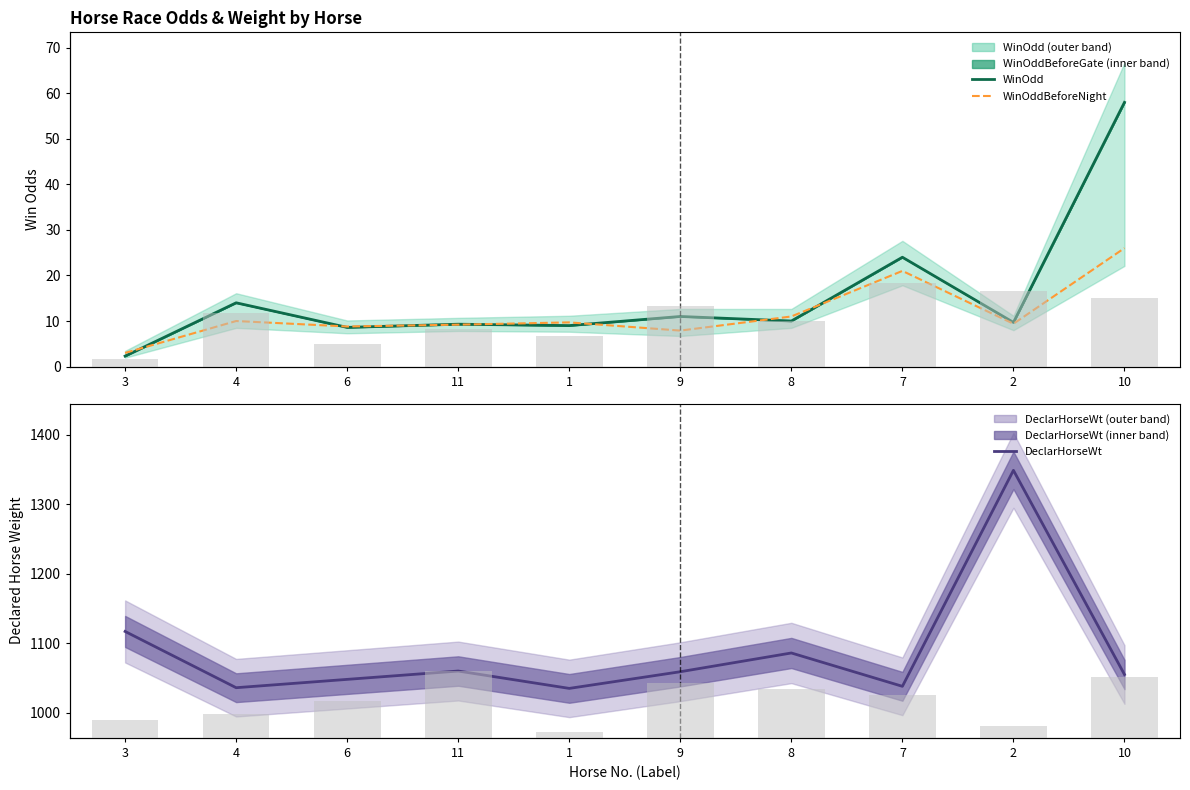

What is the total value across all series at 8?

1107.0